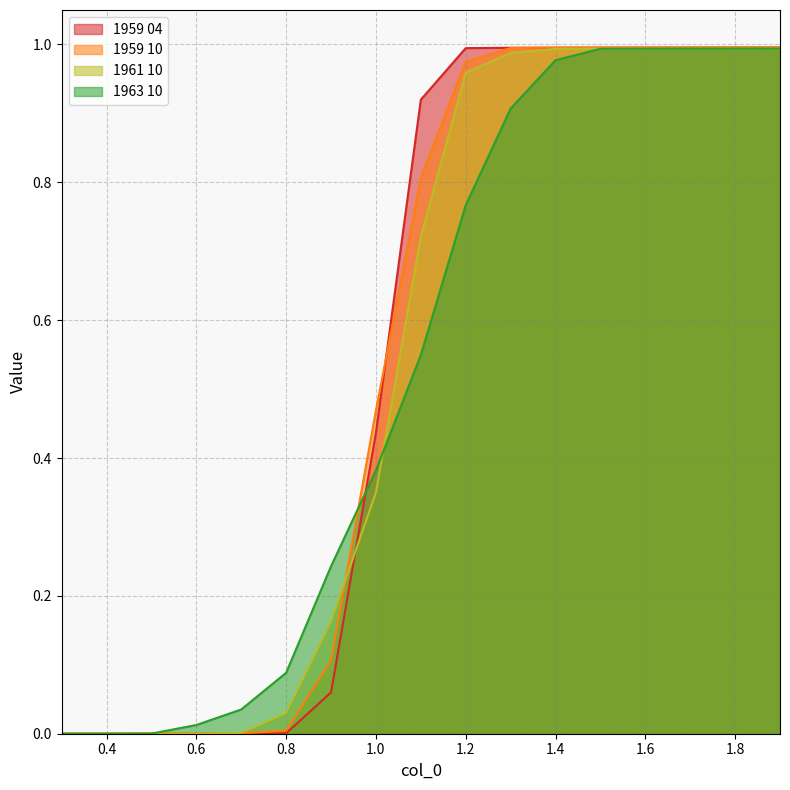

The value of 1959 04 at 1.3 is 1.7. True or false?

False